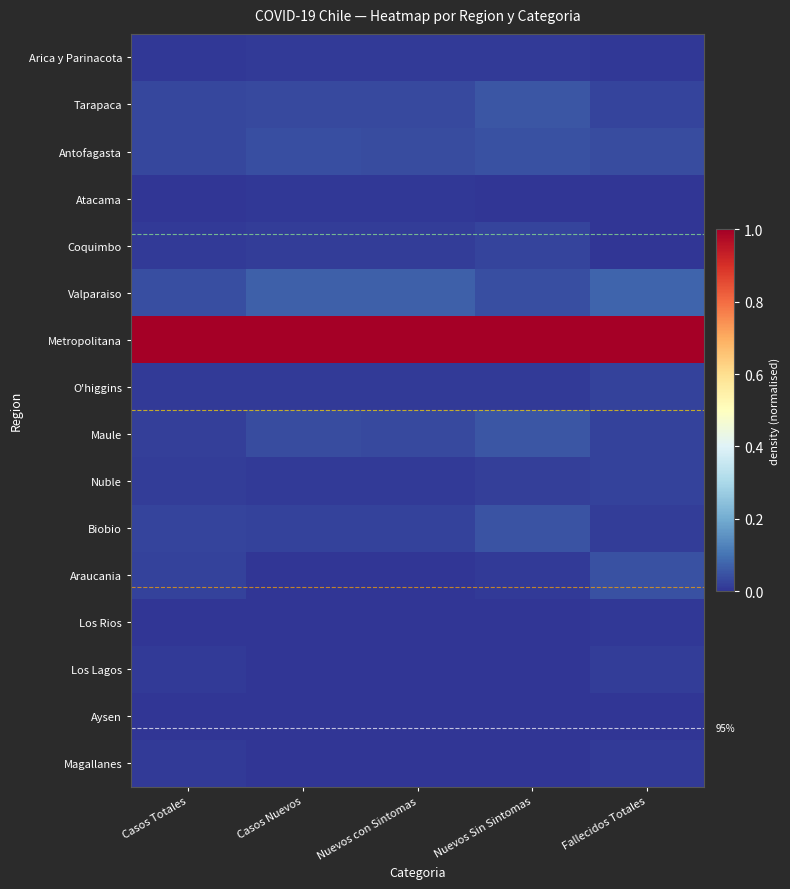

Which category has the highest value across all series?

Casos Totales